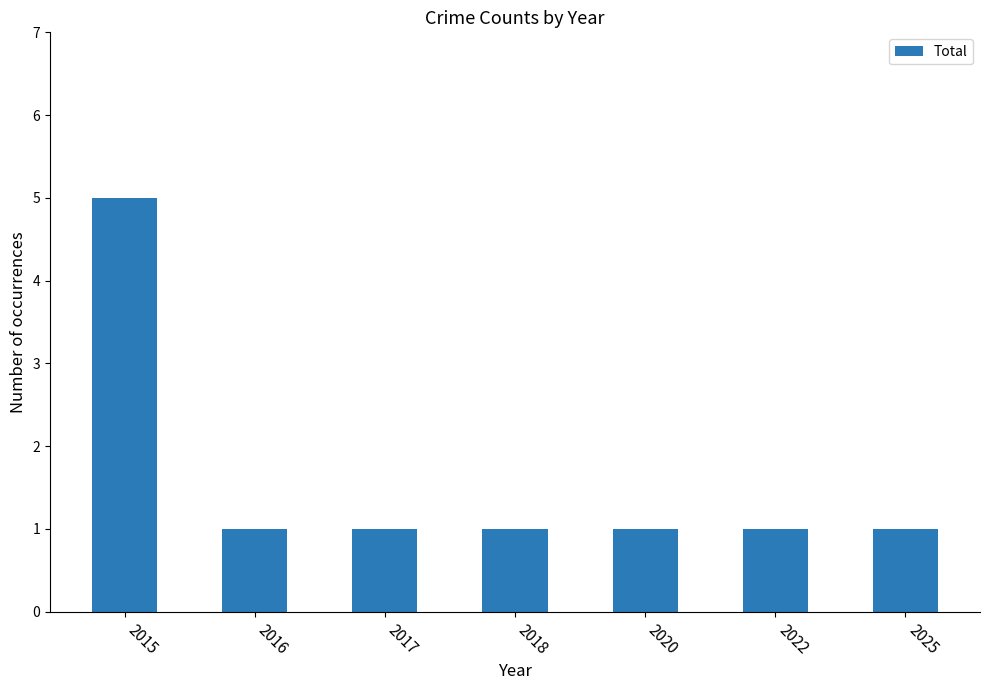

What is the value of the 3rd bar from the left?

1